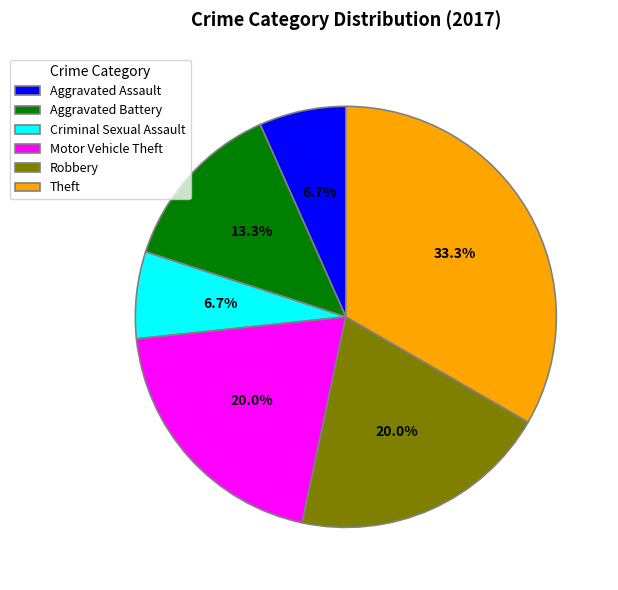

The Criminal Sexual Assault slice represents 1% of the pie. True or false?

False